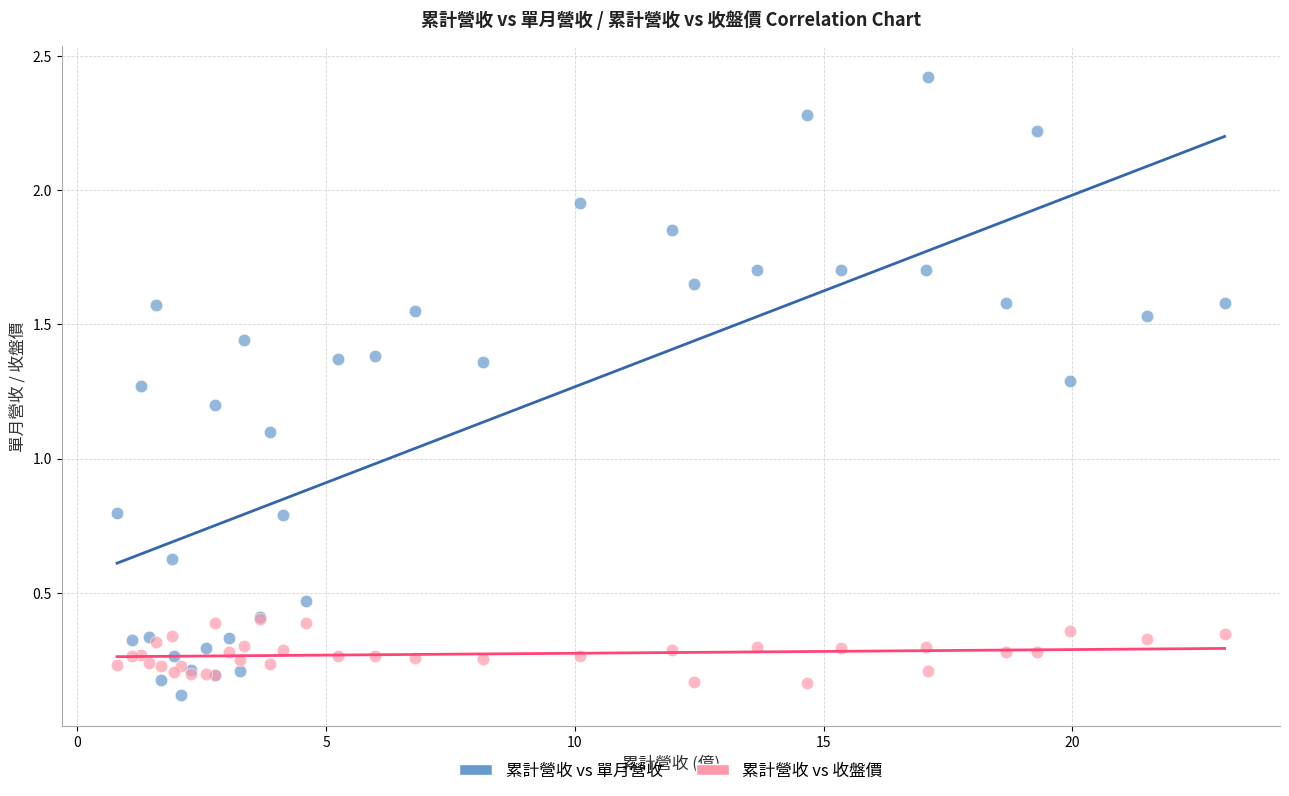

Across all series, what Y value is closest to 1?

1.1